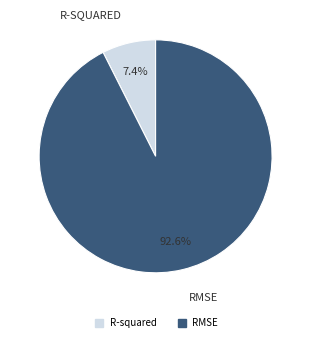

Rank the categories by value from lowest to highest.

R-squared, RMSE